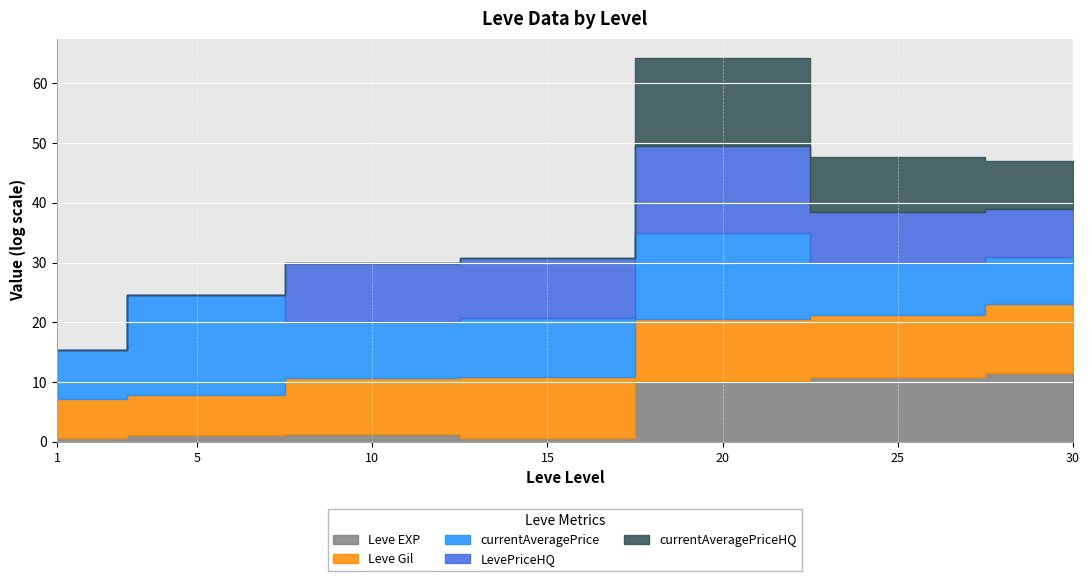

Between 25 and 15, which is larger?

25